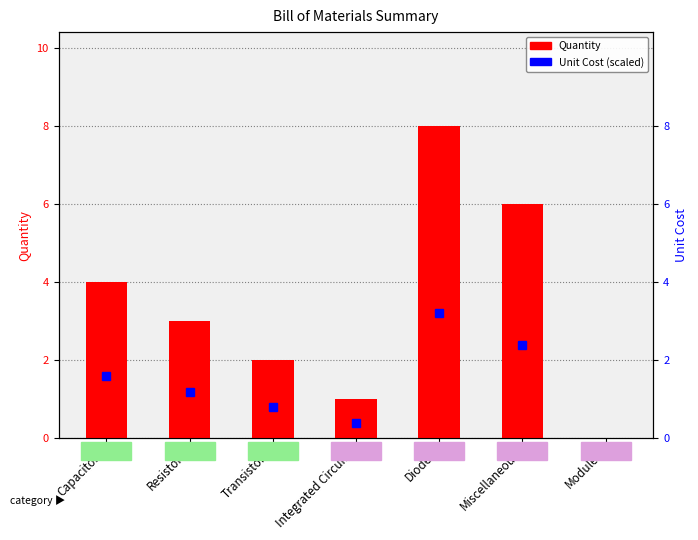

Count the values in the range 1 to 6.

5